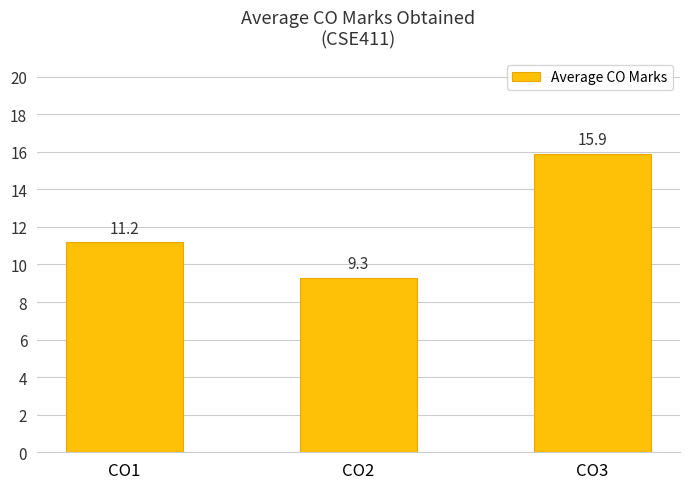

At which category does the chart reach its peak across all series?

CO3